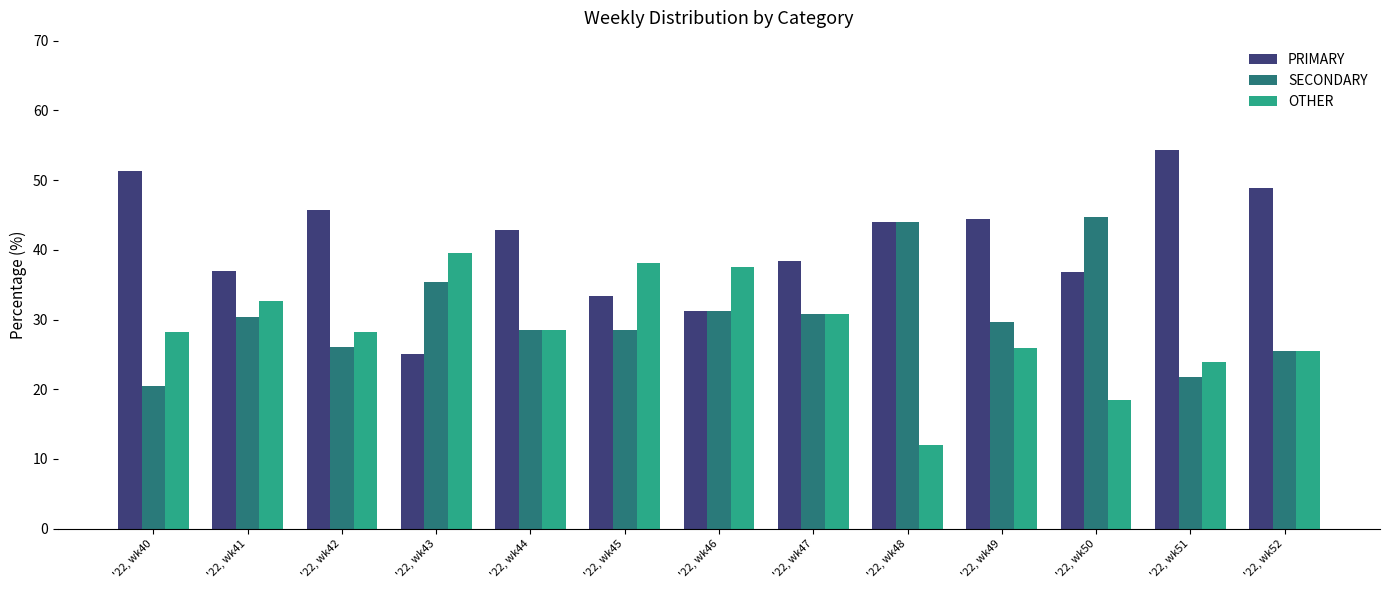

Is it true that SECONDARY equals 32.0 at '22, wk51?

False